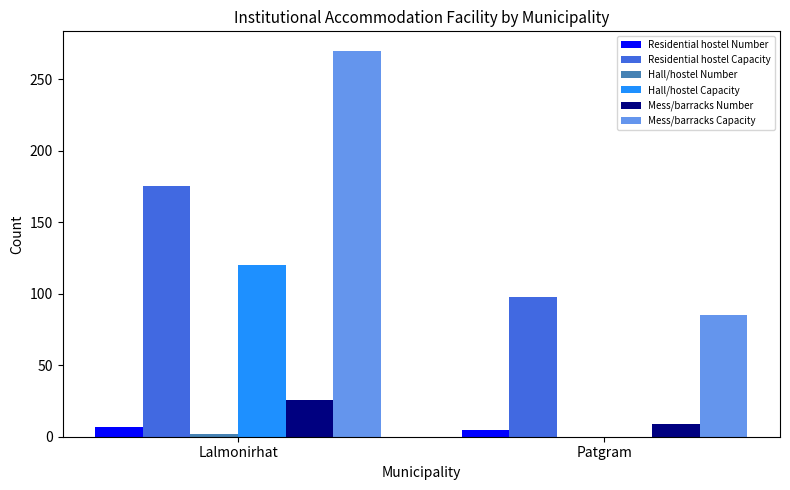

Between Lalmonirhat and Patgram, which series saw the biggest shift?

Mess/barracks Capacity